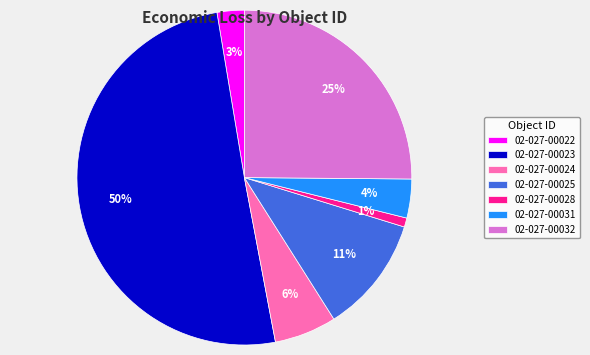

Rank the categories by value from lowest to highest.

02-027-00028, 02-027-00022, 02-027-00031, 02-027-00024, 02-027-00025, 02-027-00032, 02-027-00023